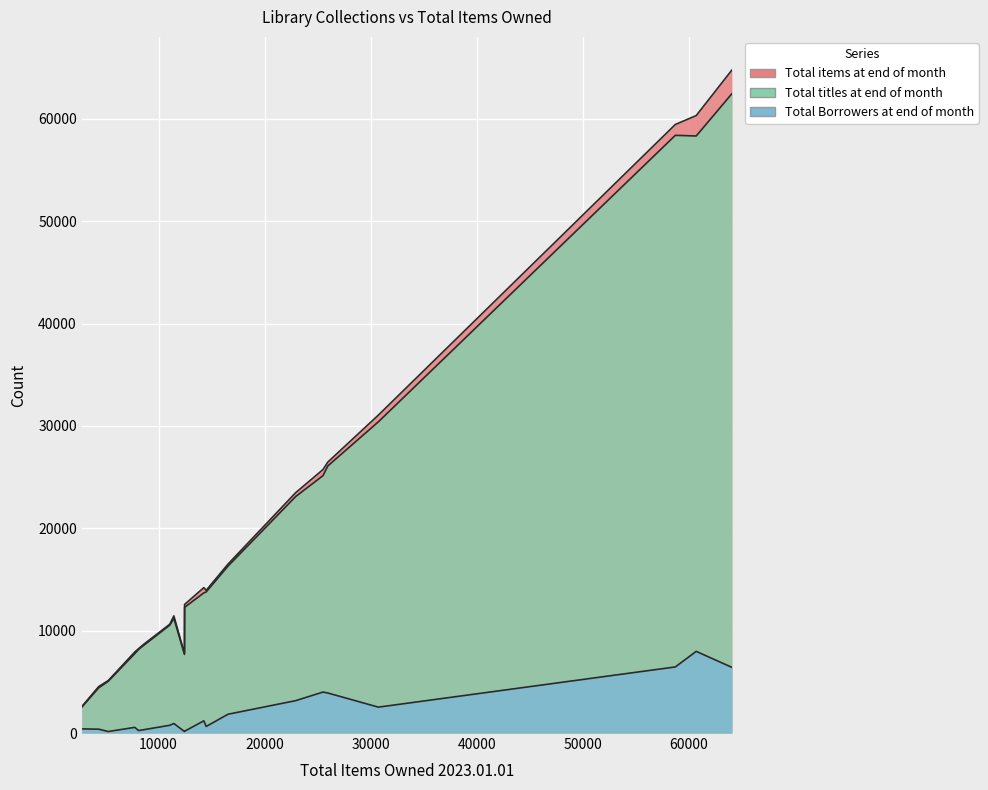

At how many categories does at least one series exceed 58339?

3